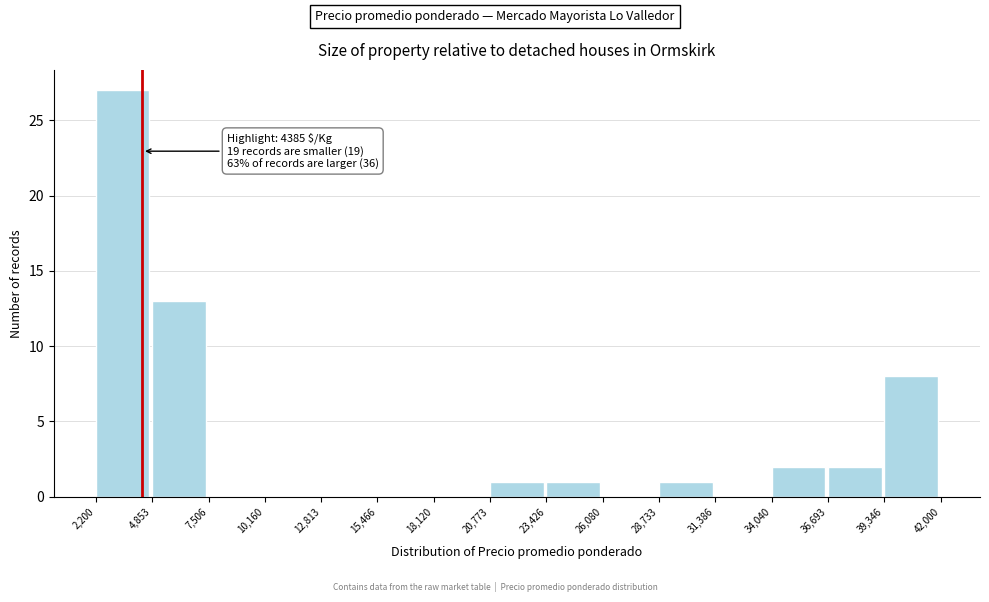

Over which range of the x-axis is the bar tallest?

2,200 to 4,853